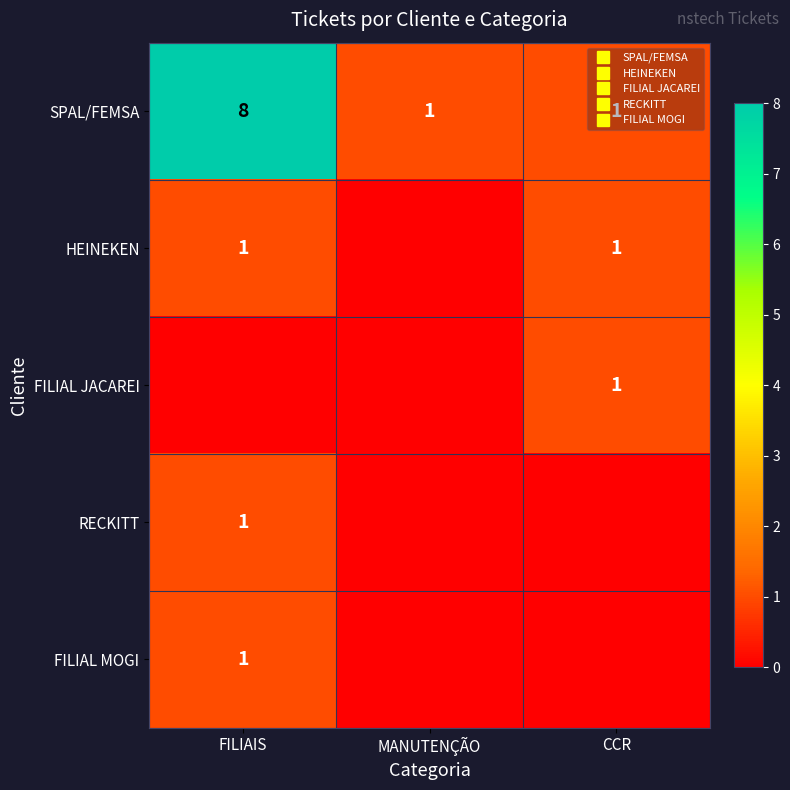

What is the greatest value displayed?

8